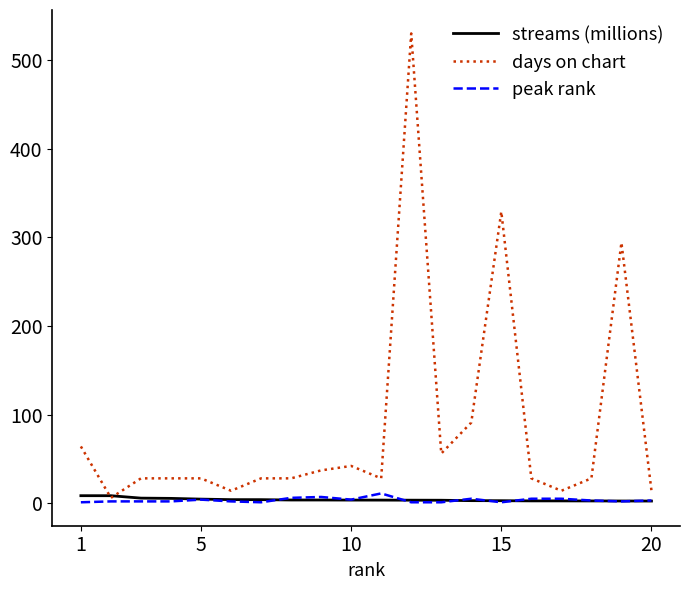

Which series has the largest total across all categories?

days on chart